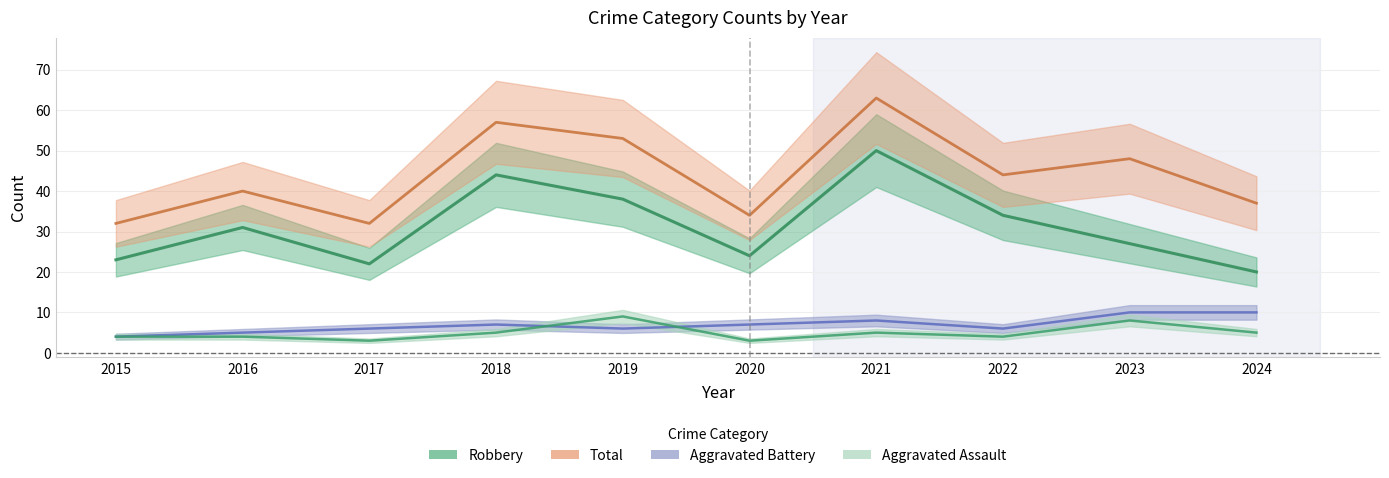

Reading left to right, transcribe all the data shown in this chart.

Aggravated Assault: 4	4	3	5	9	3	5	4	8	5
Aggravated Battery: 4	5	6	7	6	7	8	6	10	10
Robbery: 23	31	22	44	38	24	50	34	27	20
Total: 32	40	32	57	53	34	63	44	48	37